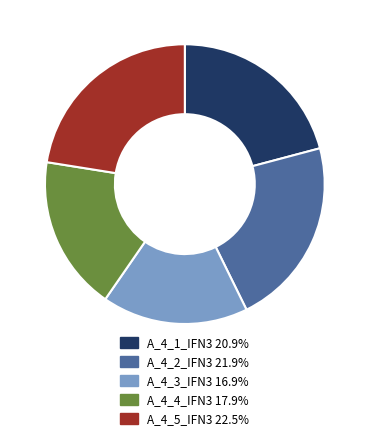

Does any single category account for the majority?

No